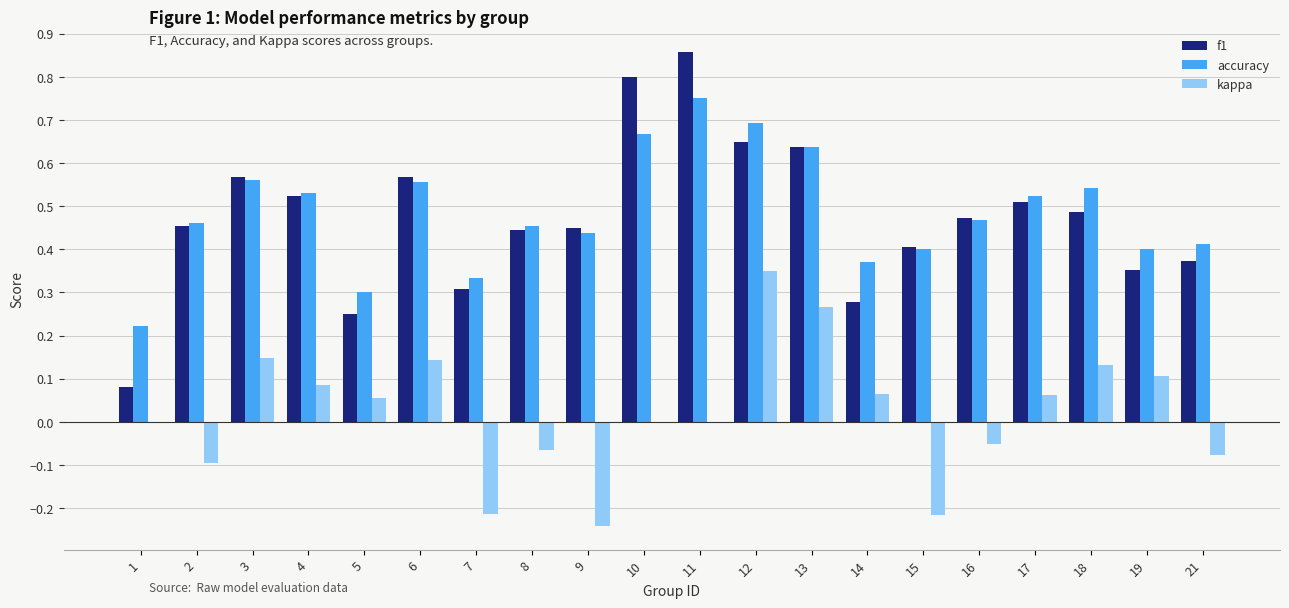

Between 19 and 21, which series saw the biggest shift?

kappa